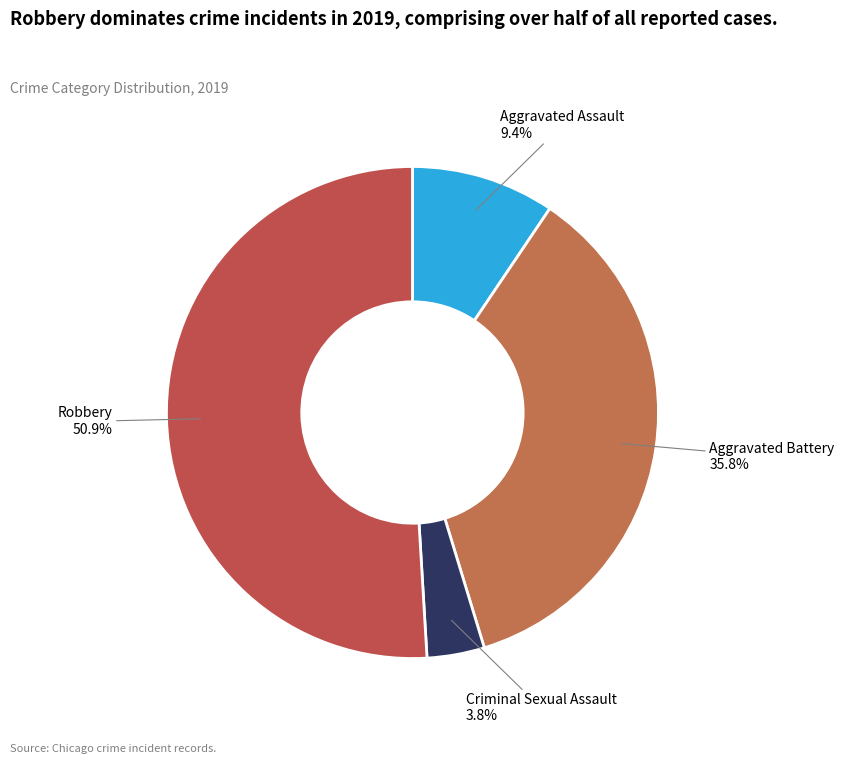

Combined, what portion of the pie is Aggravated Assault and Robbery?

60.4%